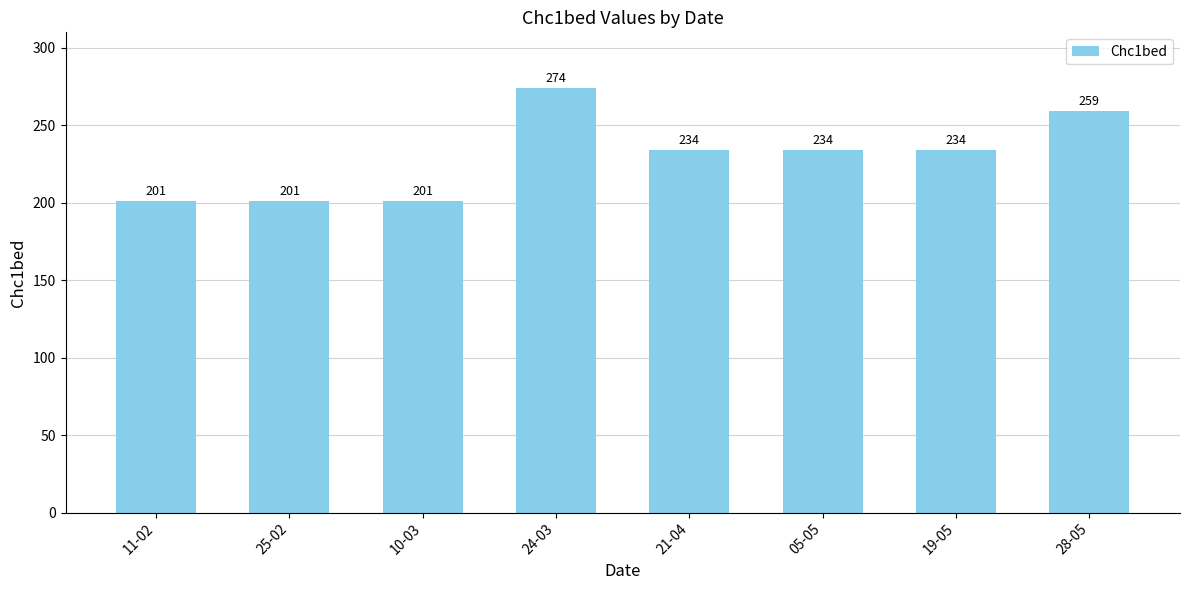

How many categories are shown in the chart?

8